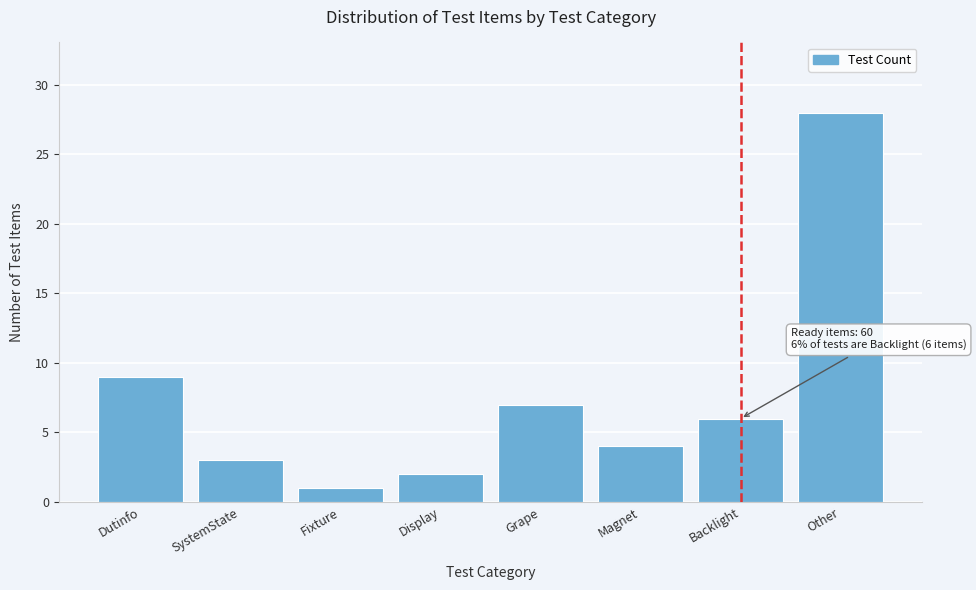

Reading left to right, what are all the values shown in this chart?

9	3	1	2	7	4	6	28